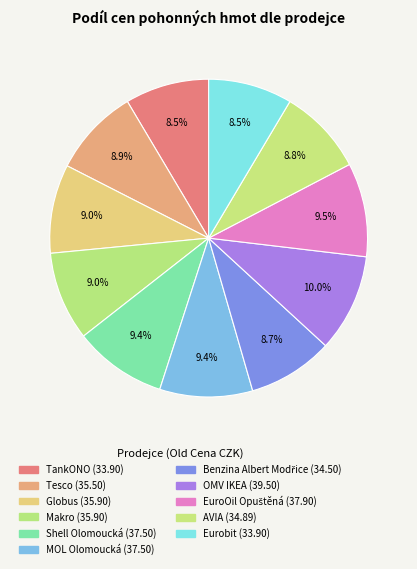

To the nearest percent, what portion does Shell Olomoucká represent?

9%